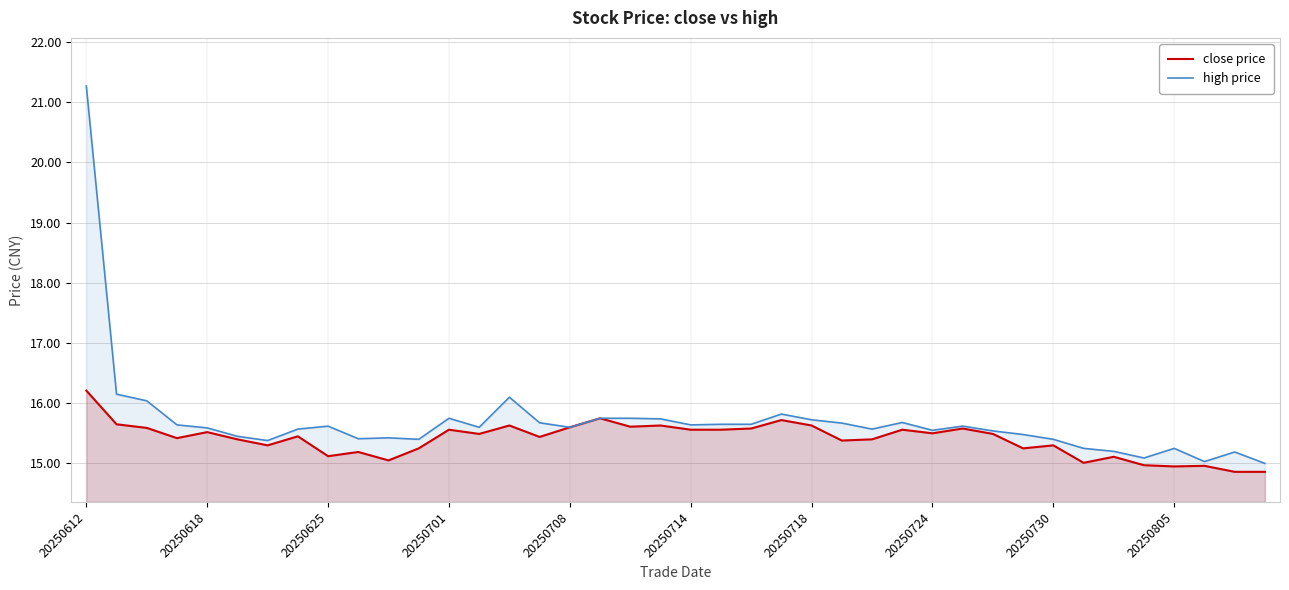

True or false: close price and high price cross at least once.

False